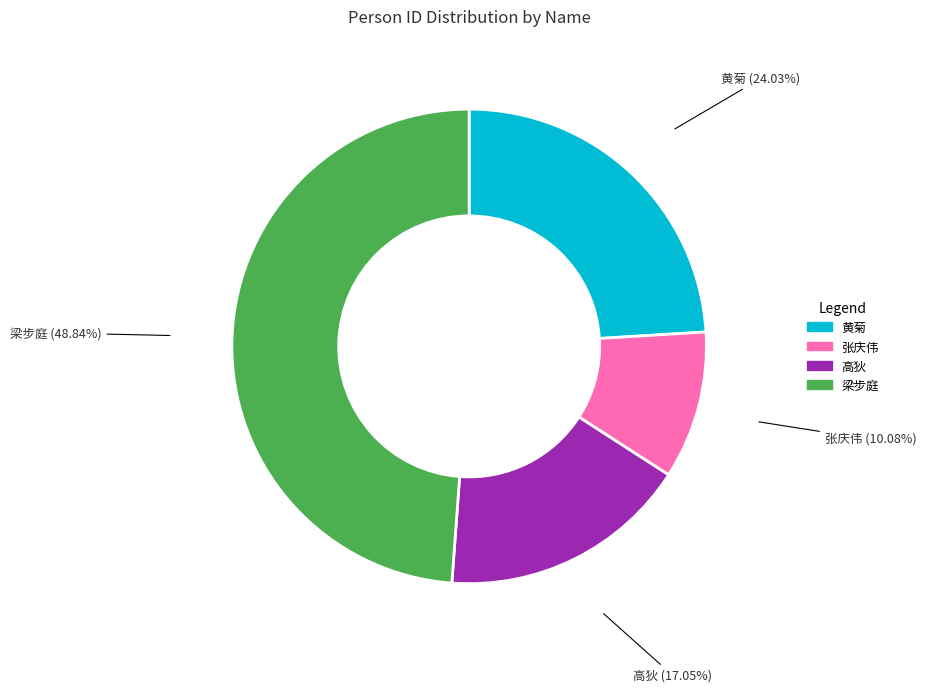

To the nearest percent, what is the average slice percentage?

25%